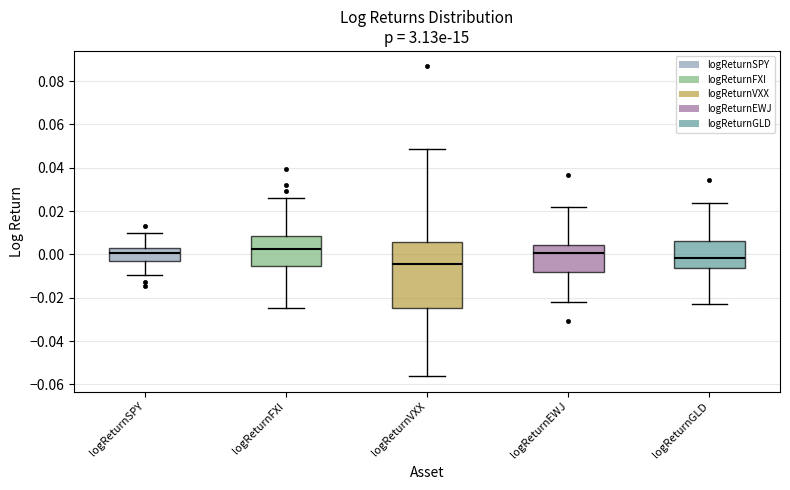

Reading left to right, read every box against the y-axis: the position of its median line, the range the box covers, and the ends of its whiskers. The values are not printed on the chart, so give them approximately, as read against the axis.

logReturnSPY: median 0.000, box -0.002 to 0.004, whiskers -0.010 to 0.010
logReturnFXI: median 0.002, box -0.006 to 0.008, whiskers -0.024 to 0.026
logReturnVXX: median -0.004, box -0.024 to 0.006, whiskers -0.056 to 0.048
logReturnEWJ: median 0.000, box -0.008 to 0.004, whiskers -0.022 to 0.022
logReturnGLD: median -0.002, box -0.006 to 0.006, whiskers -0.022 to 0.024